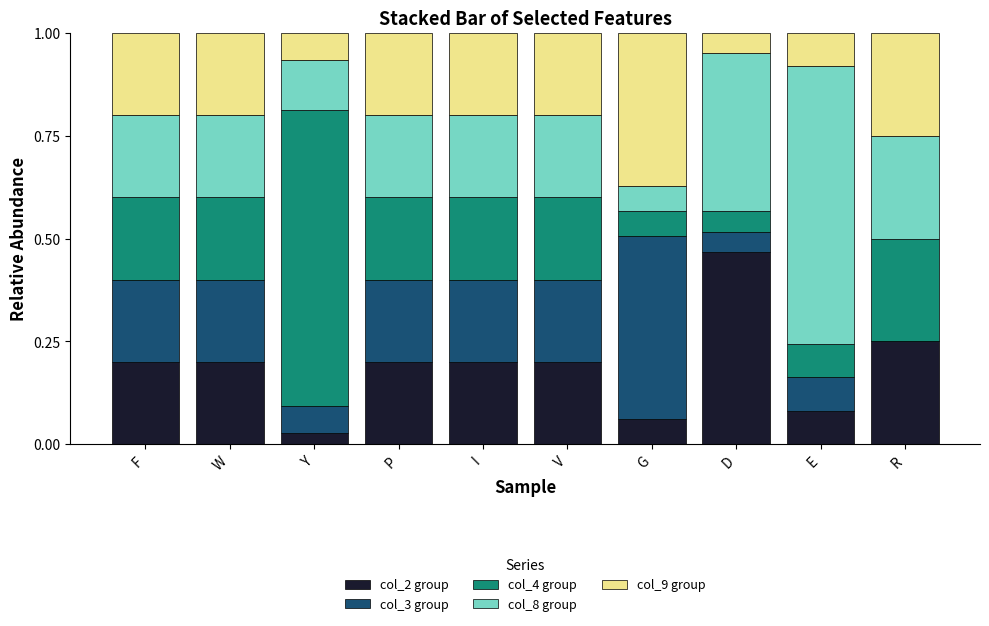

What is the total value across all series at E?

1.0